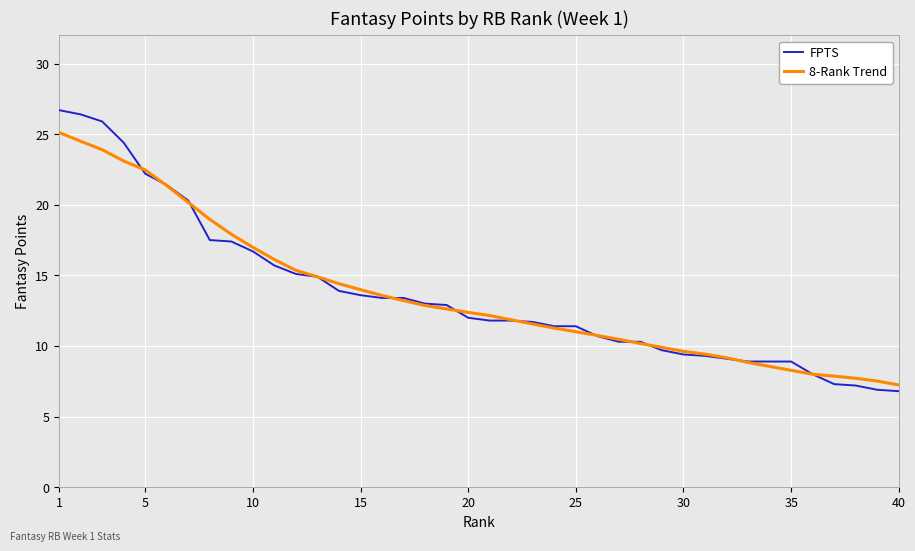

What is the maximum value for FPTS?

26.7